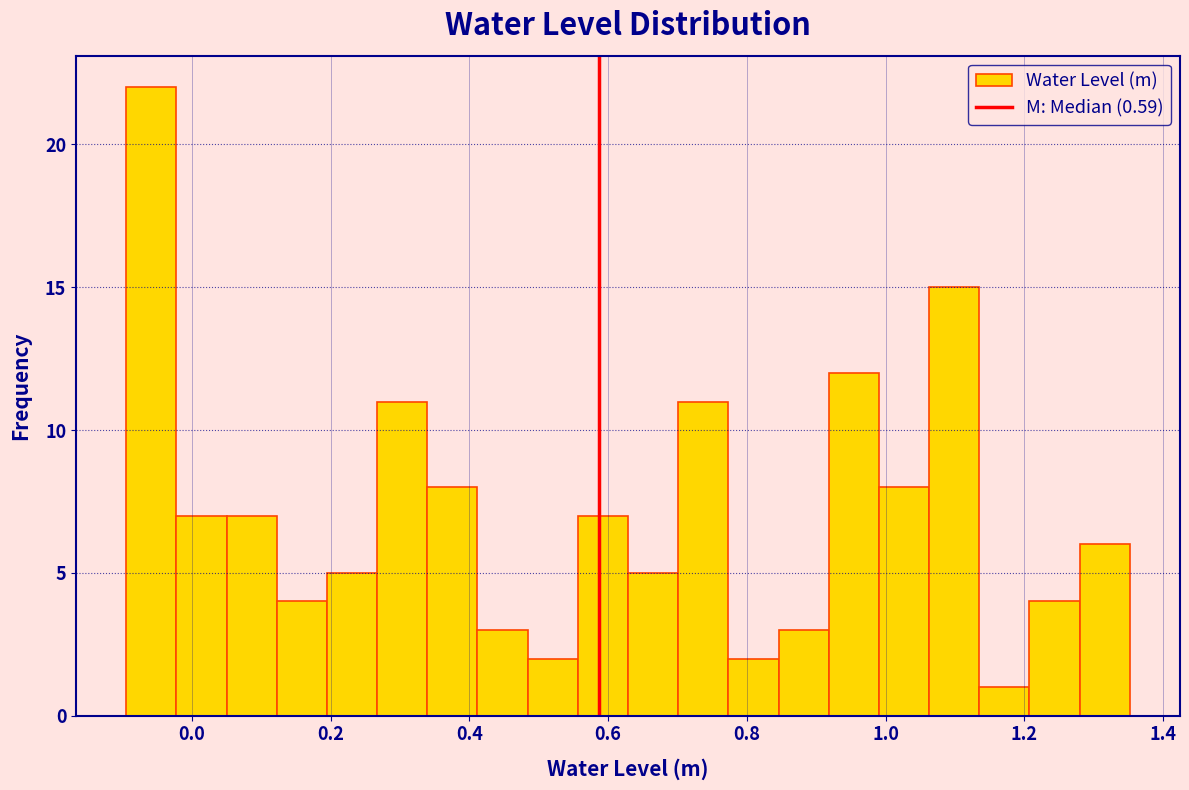

Around what value on the x-axis is the tallest bar? Give the approximate position of its centre, as read against the axis.

-0.06